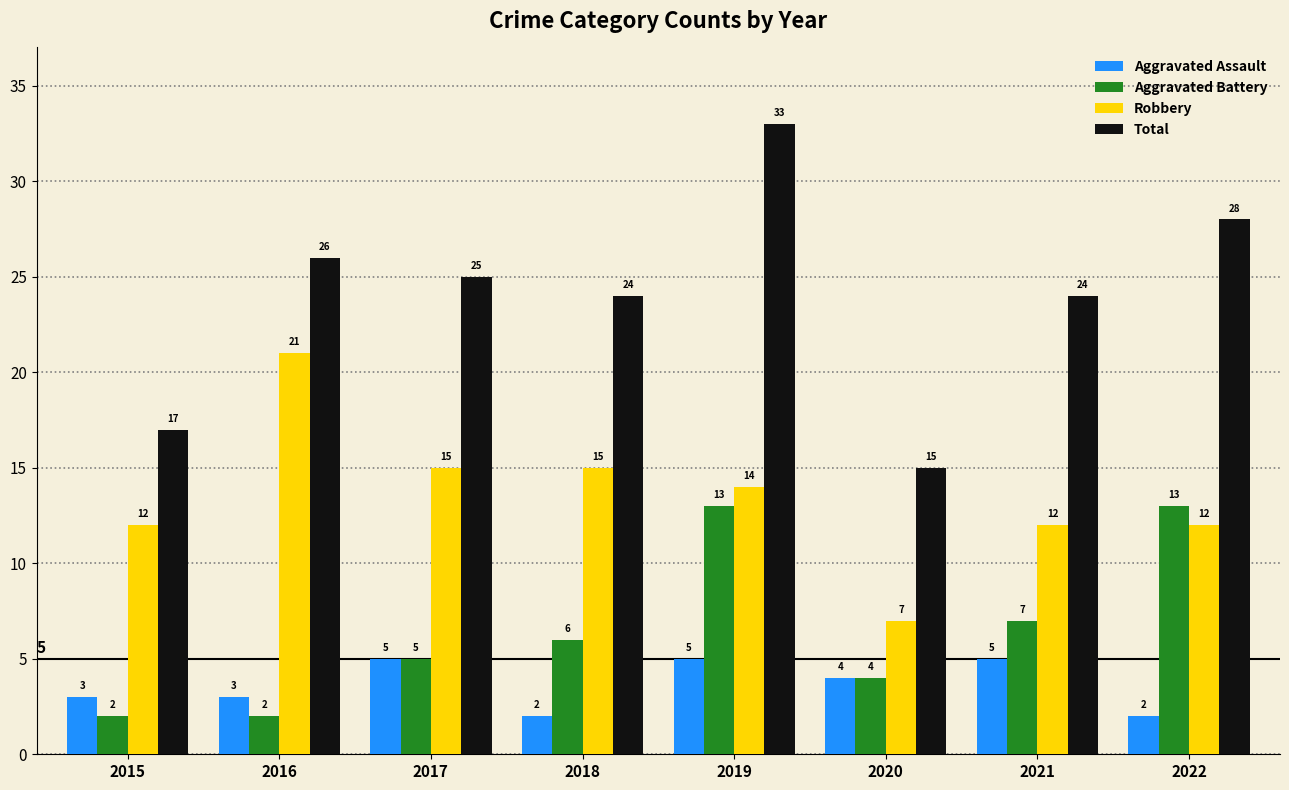

How many data points does each series have?

8